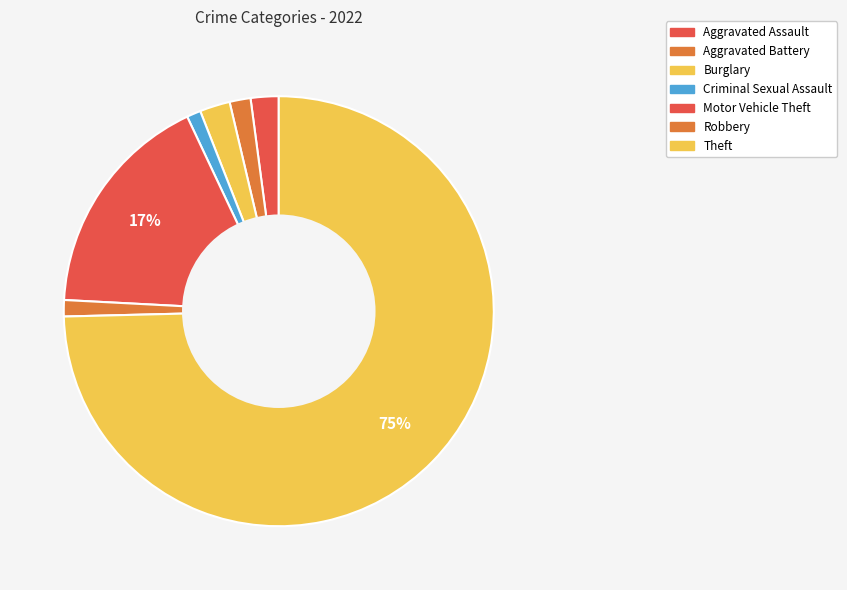

Which category has the biggest portion of the pie?

Theft